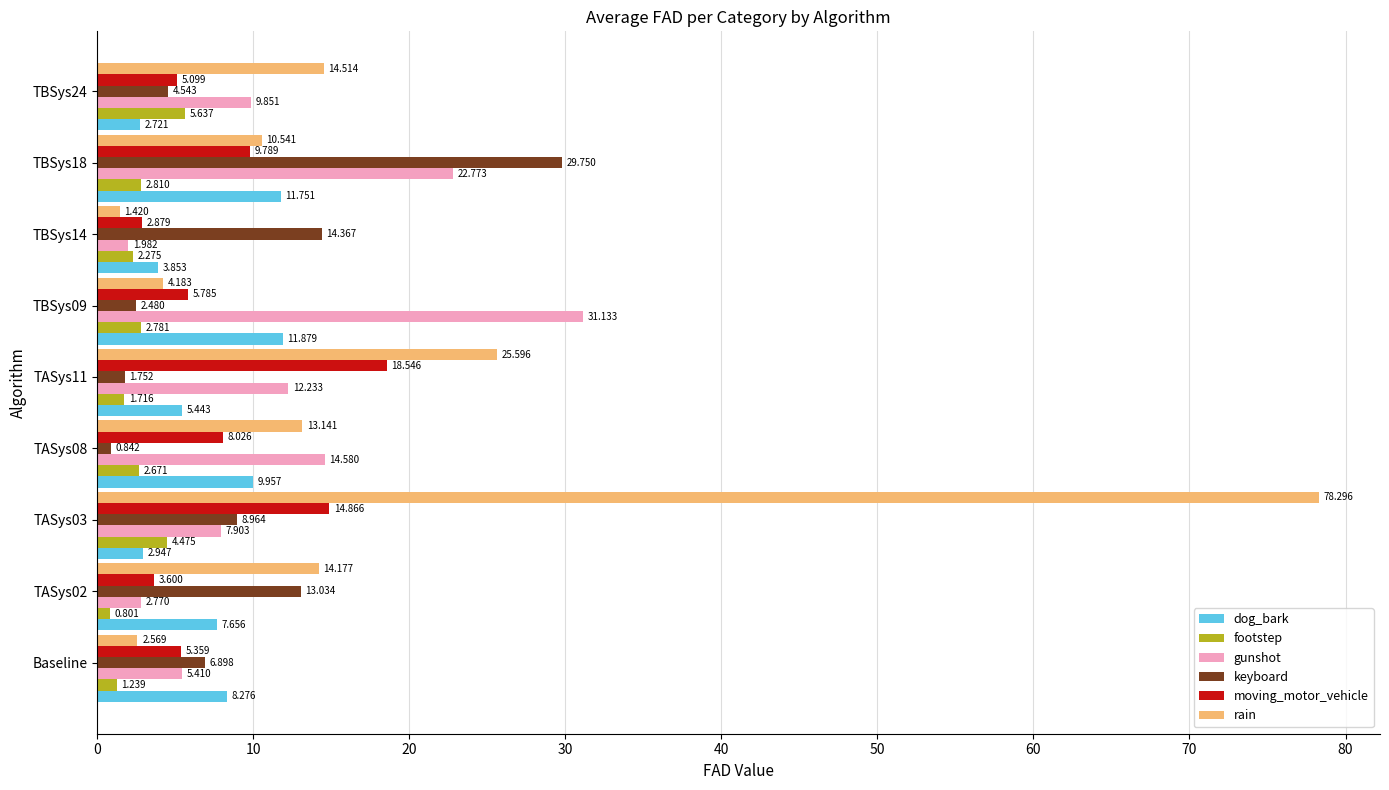

Between TASys02 and TBSys18, which series saw the biggest shift?

gunshot